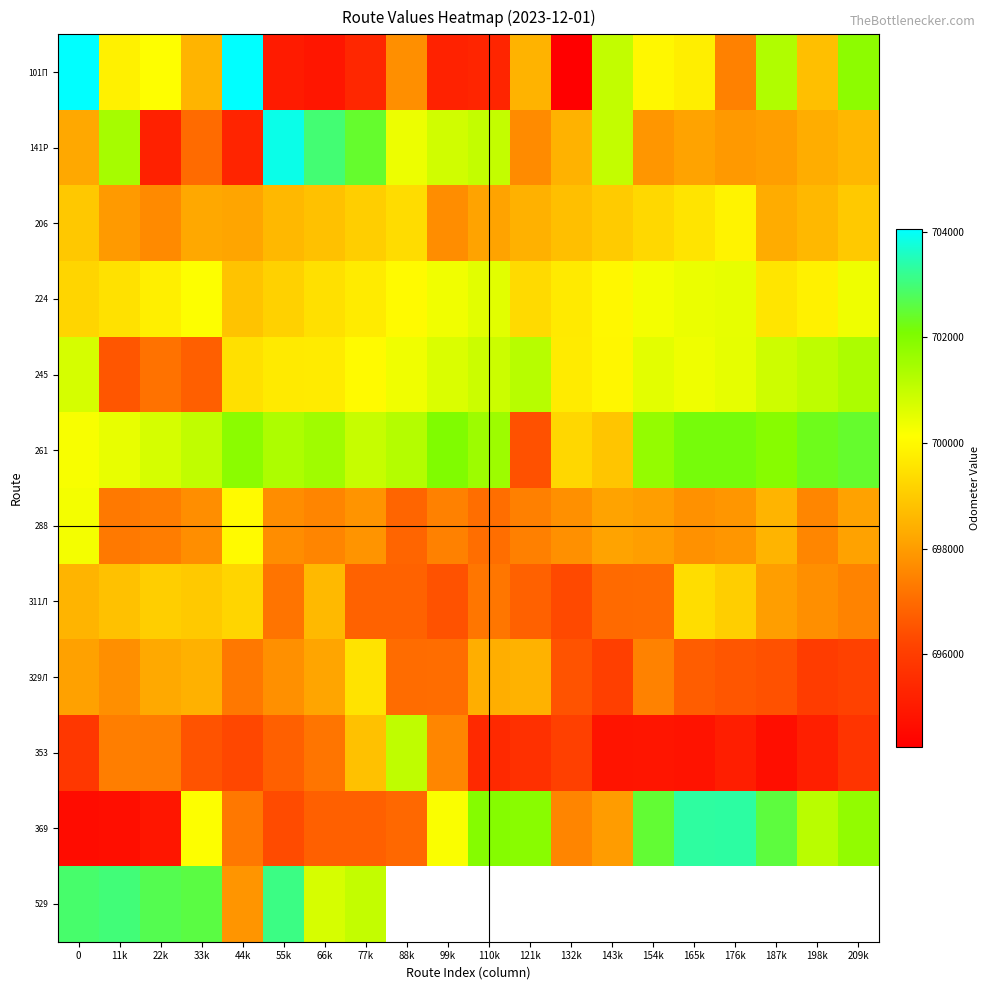

How many data points in 329Л are above 697479?

9